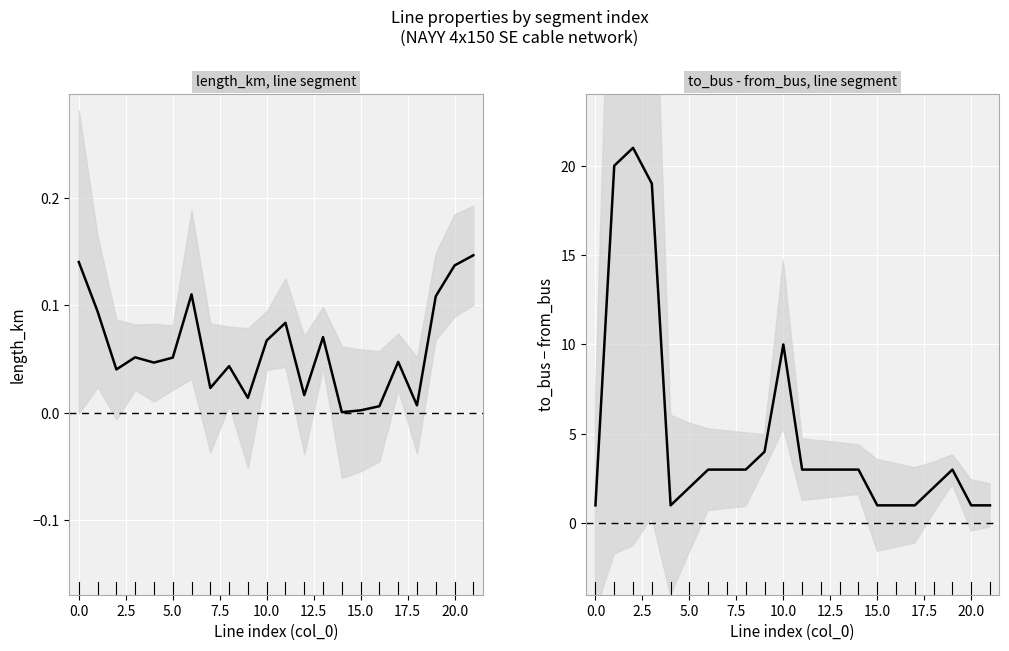

At how many categories does at least one series exceed 5?

4